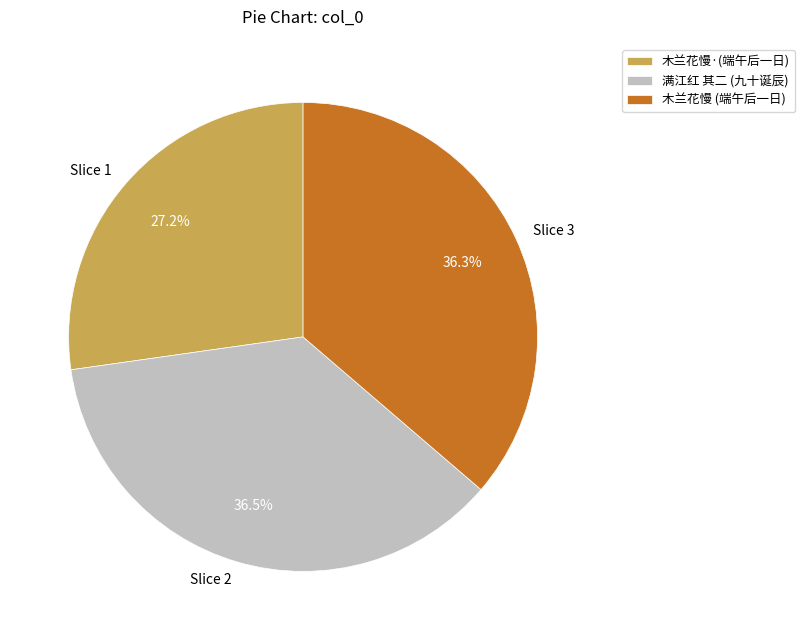

Is there any slice that represents more than half of the pie?

No